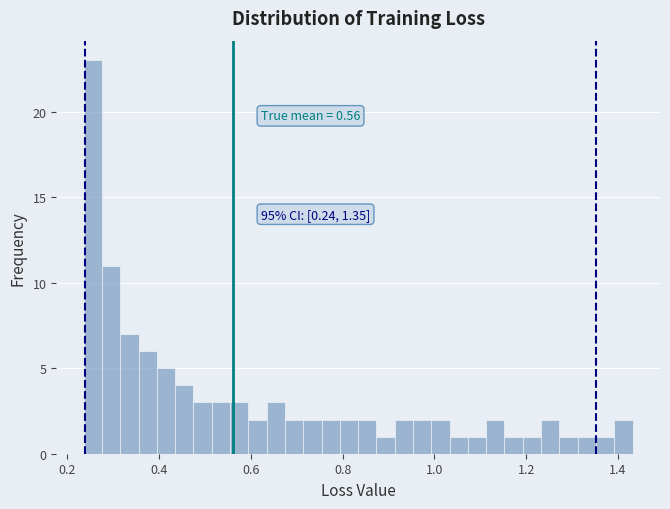

Around what value on the x-axis is the tallest bar? Give the approximate position of its centre, as read against the axis.

0.26